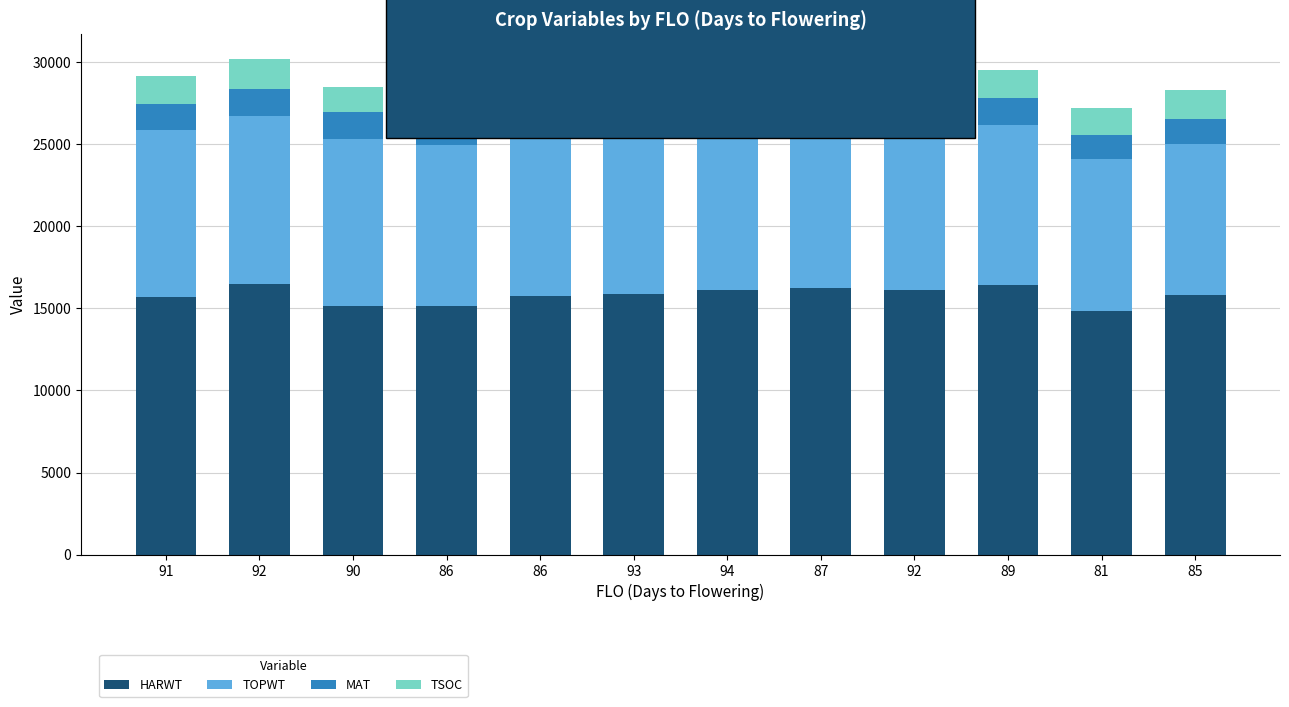

Rank the series at 93 from highest to lowest value.

HARWT, TOPWT, TSOC, MAT